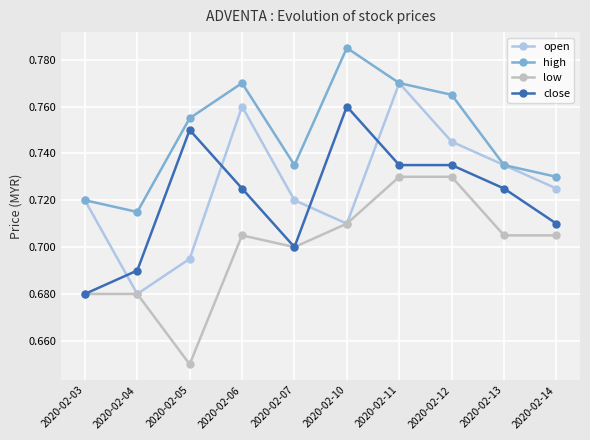

Where is high nearest to the value 0?

2020-02-04